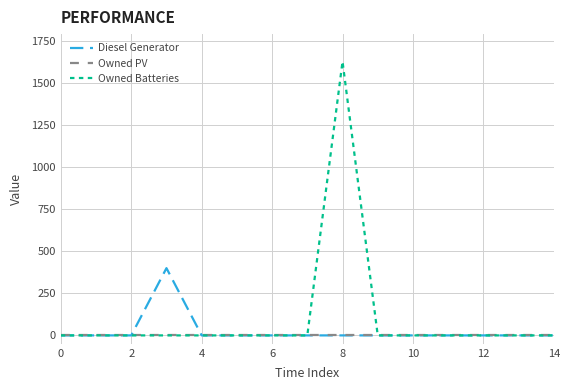

How many series are shown in this chart?

3